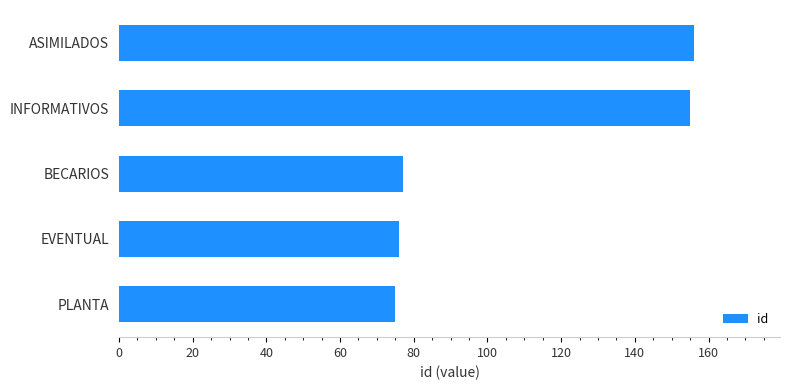

What is the ratio of the value at INFORMATIVOS to the value at EVENTUAL?

2.0